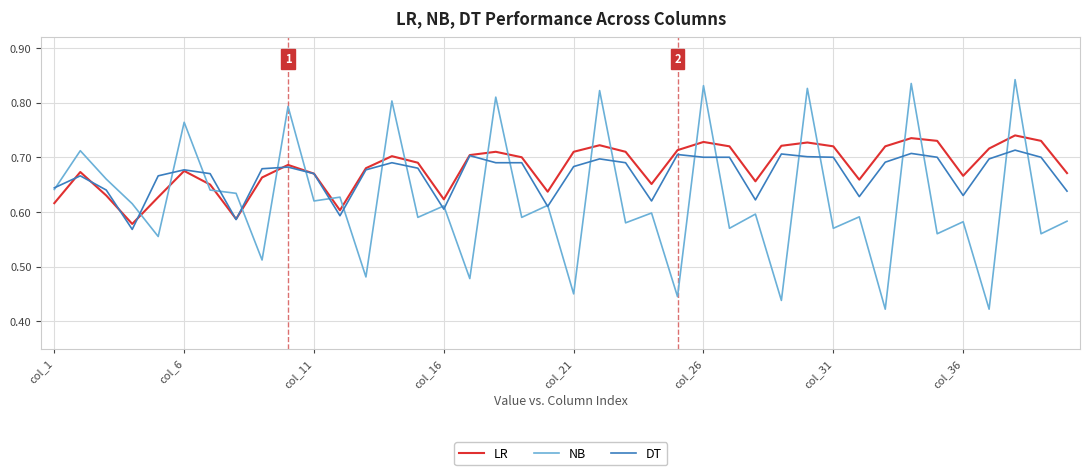

Which series has the widest spread of values?

NB